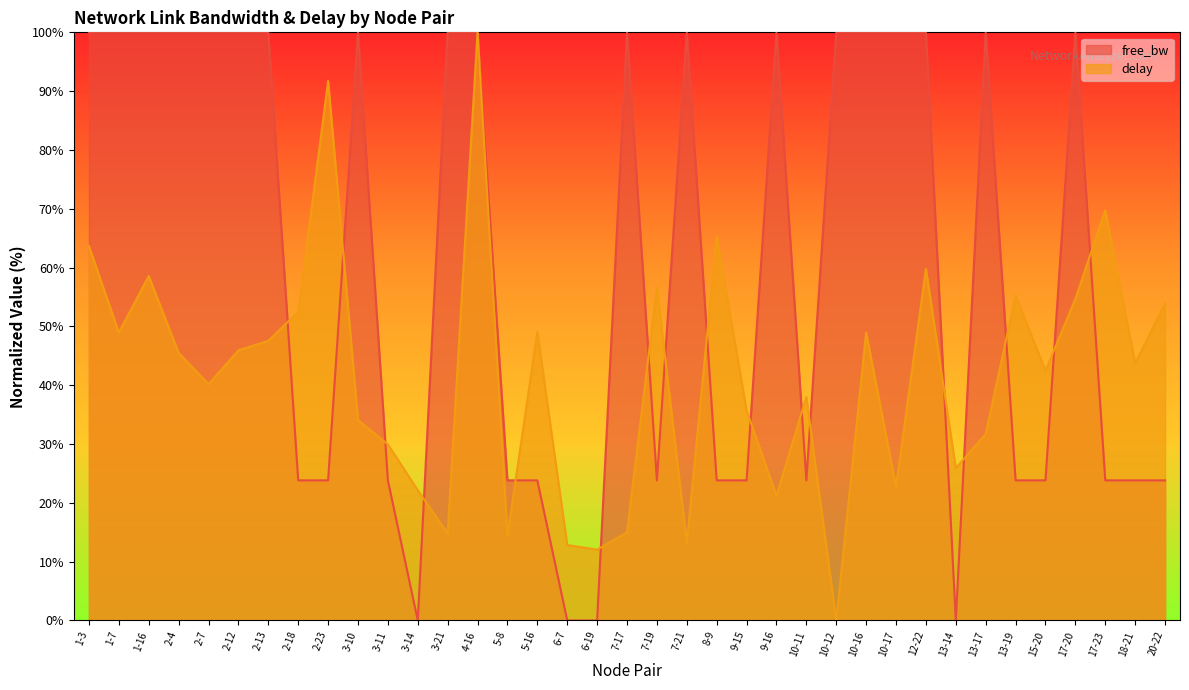

In delay, how many points are higher than both neighbors (excluding endpoints)?

11